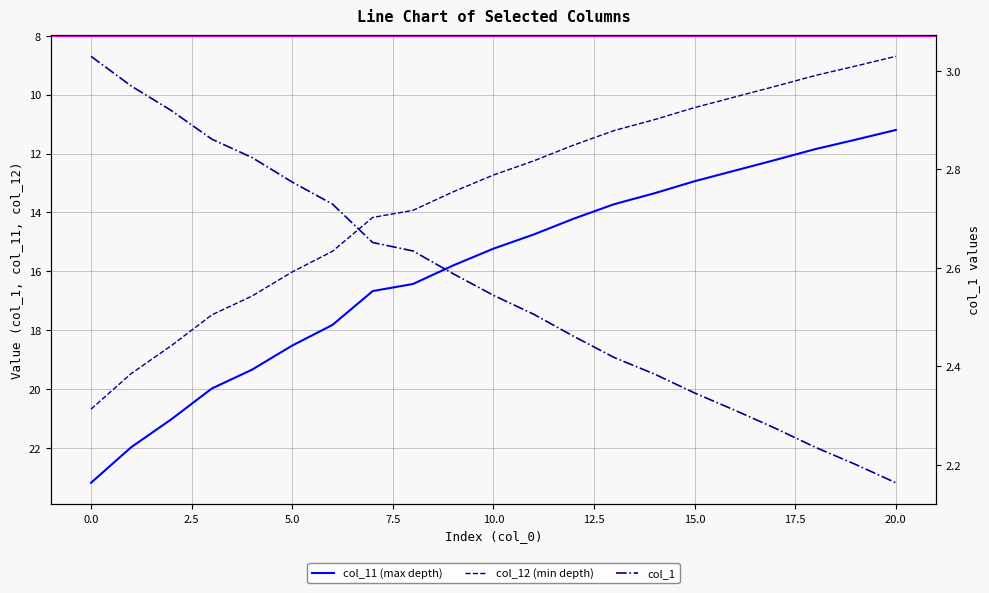

Which has a higher value, 20 or 17?

17